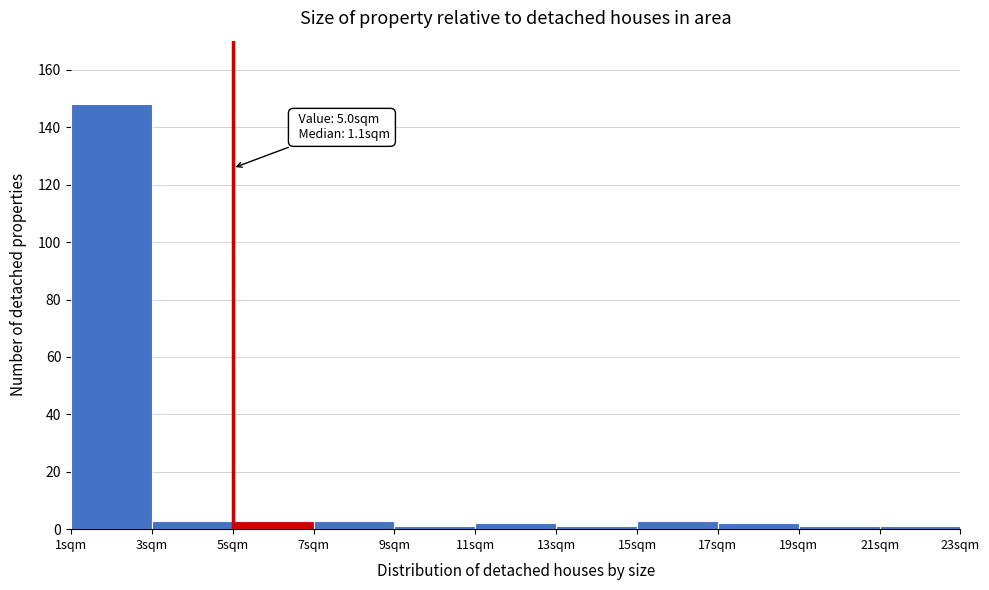

Which range on the x-axis has the tallest bar?

1 to 3